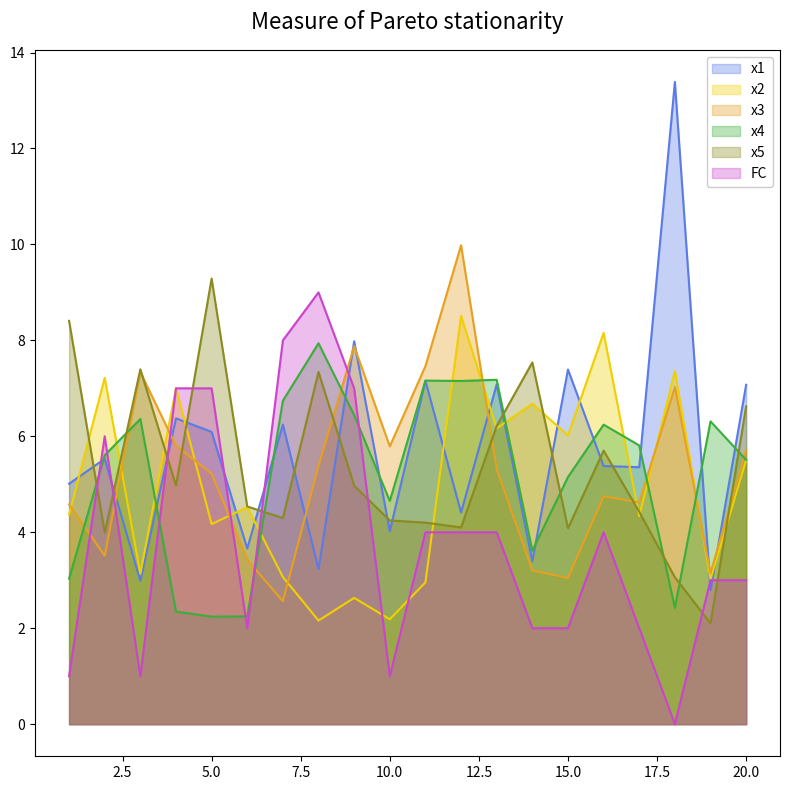

At which label is FC closest to 4?

11